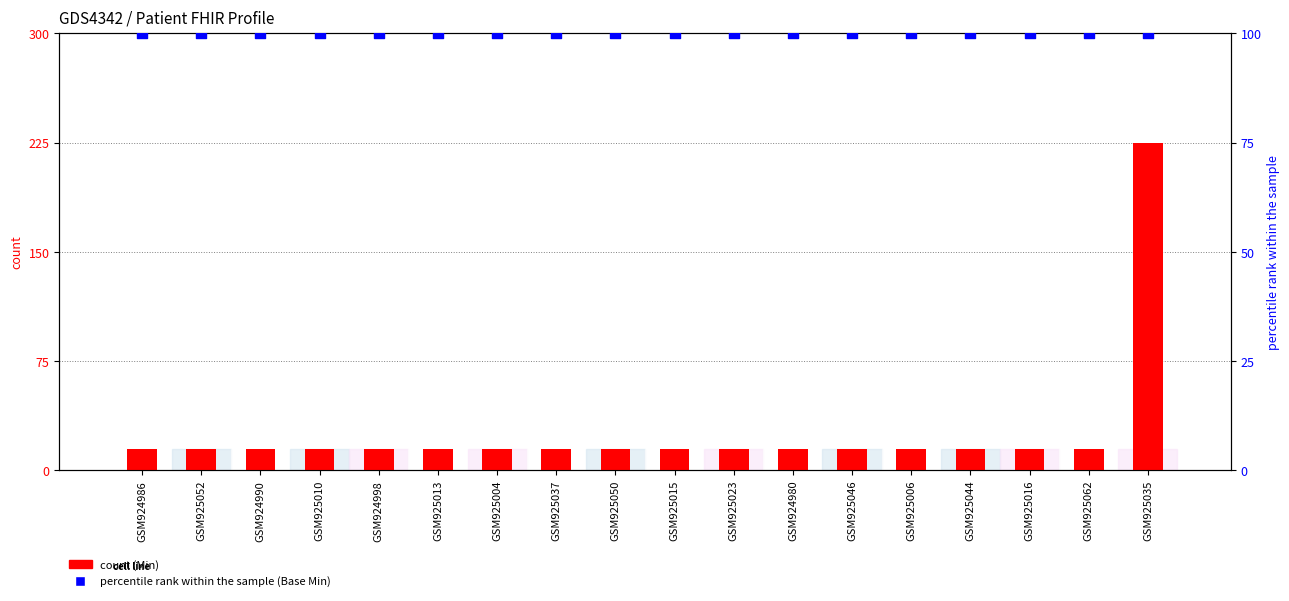

What are all the series names shown in the legend?

Min, percentile rank within the sample